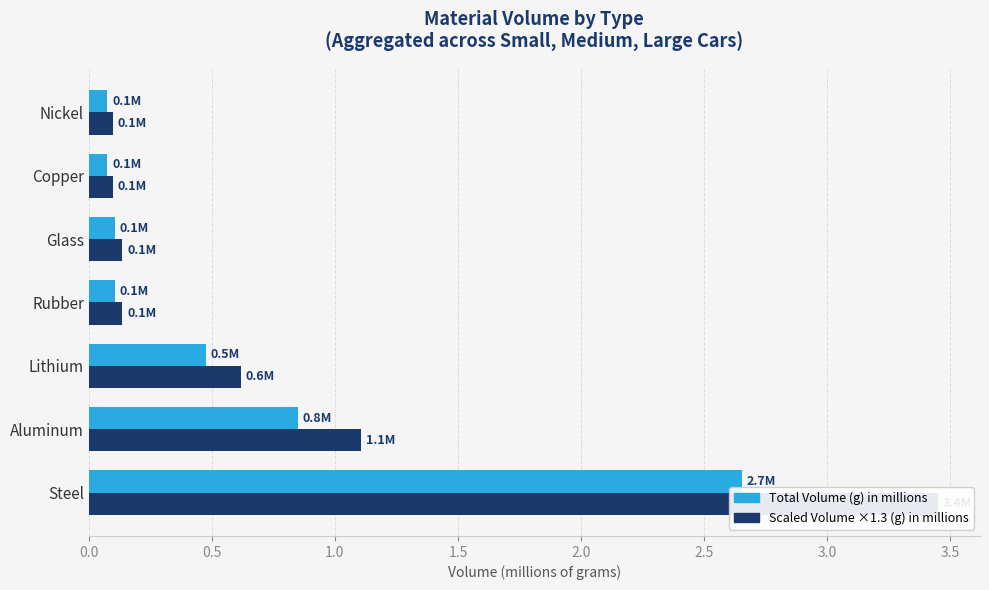

At how many categories does at least one series exceed 2?

1